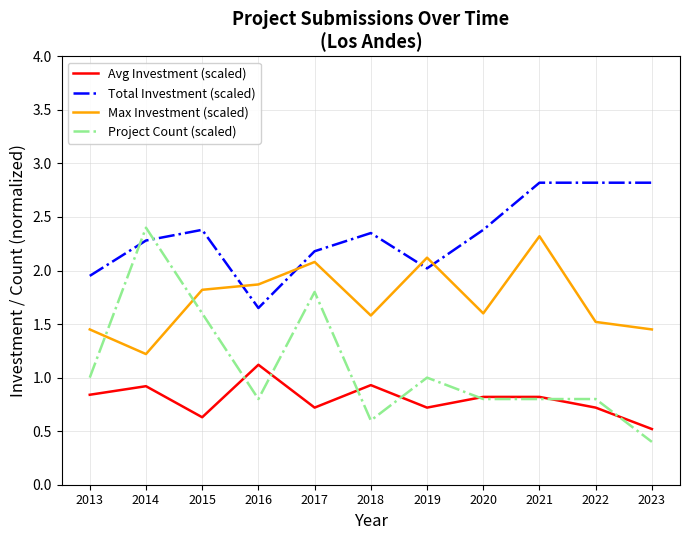

List the series in order of their overall mean, lowest first.

Avg Investment (scaled), Project Count (scaled), Max Investment (scaled), Total Investment (scaled)